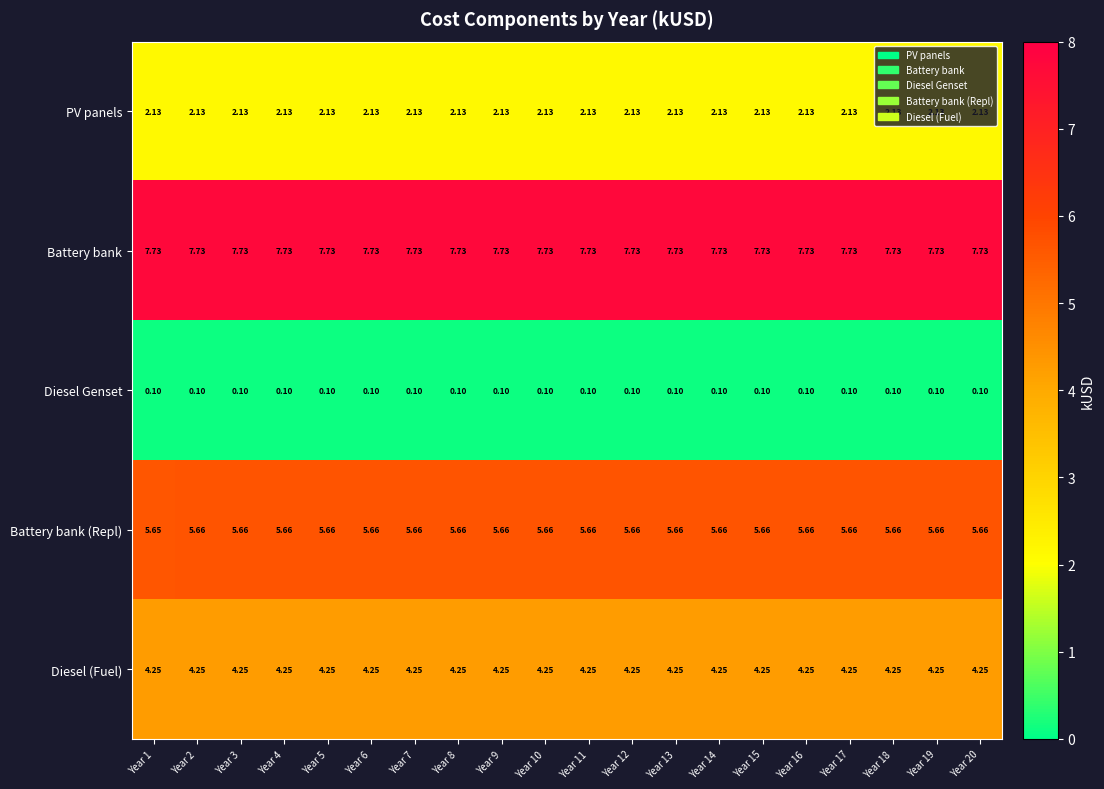

Which series has the largest total across all categories?

Battery bank